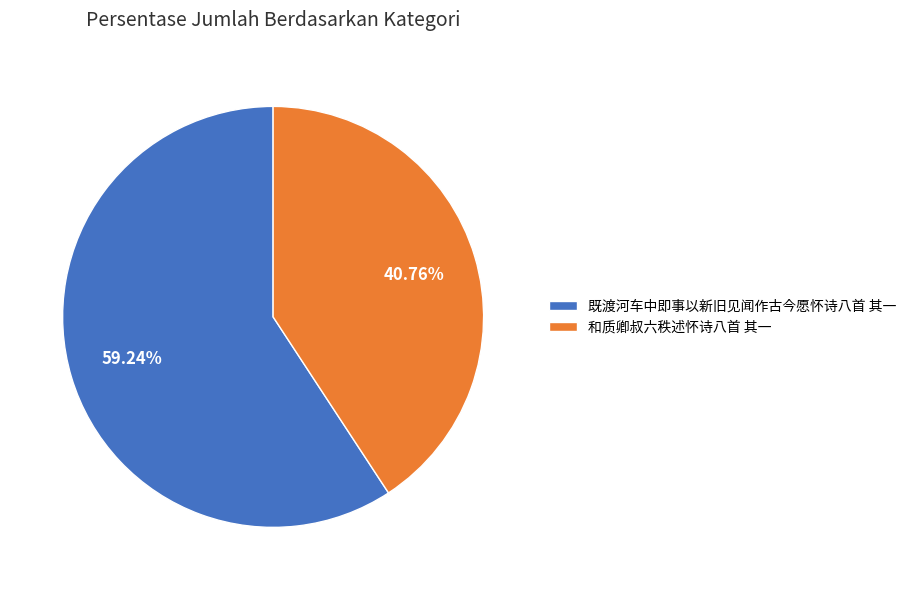

Rank the categories by value from lowest to highest.

和质卿叔六秩述怀诗八首 其一, 既渡河车中即事以新旧见闻作古今愿怀诗八首 其一